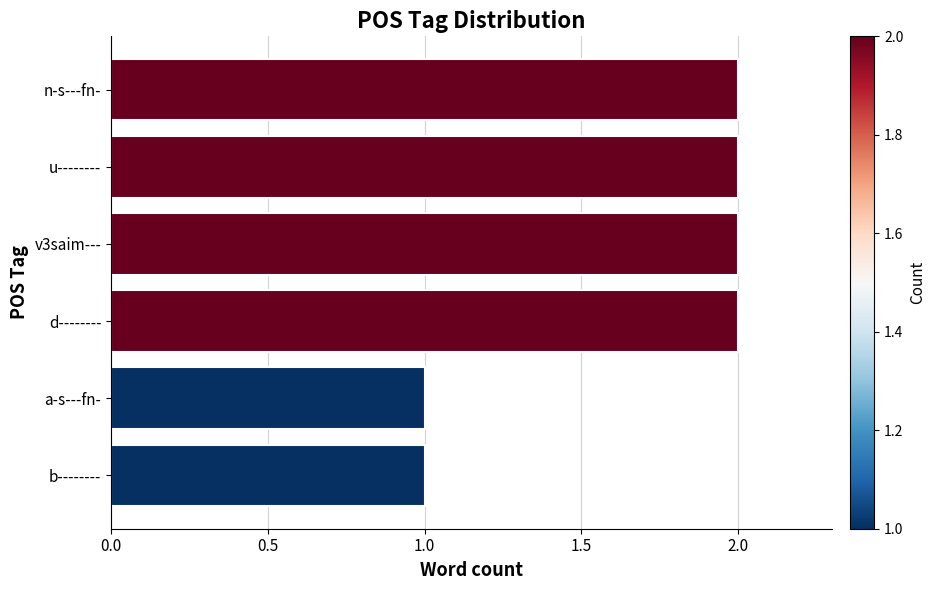

The chart shows a value of 1 at n-s---fn-. True or false?

False